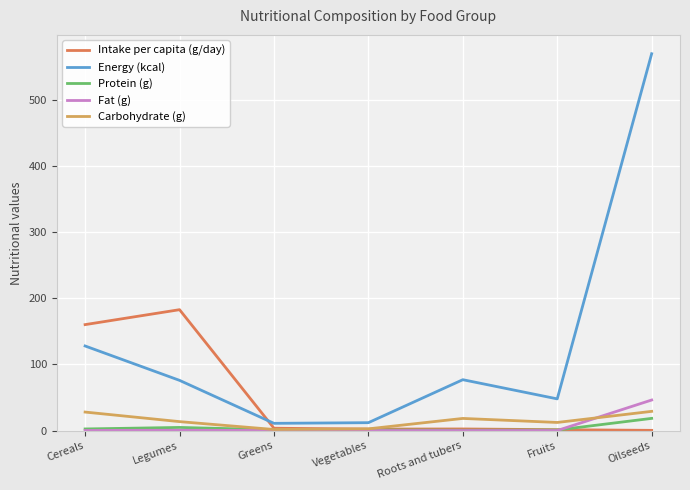

Which series has the largest range (max minus min)?

Energy (kcal)